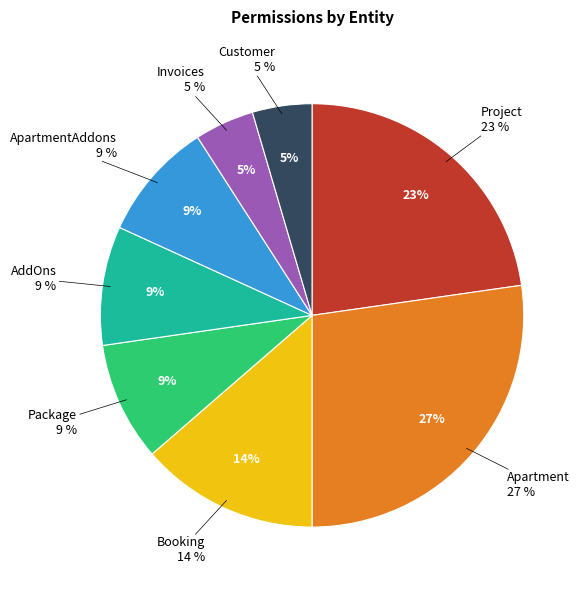

Rank the categories by value from highest to lowest.

Apartment, Project, Booking, Package, AddOns, ApartmentAddons, Invoices, Customer